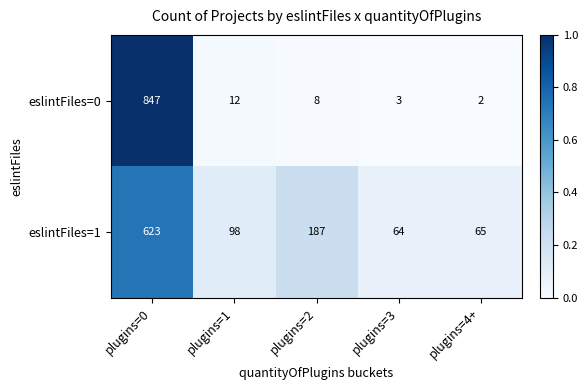

Which category has the lowest value in the eslintFiles=1 series?

plugins=3